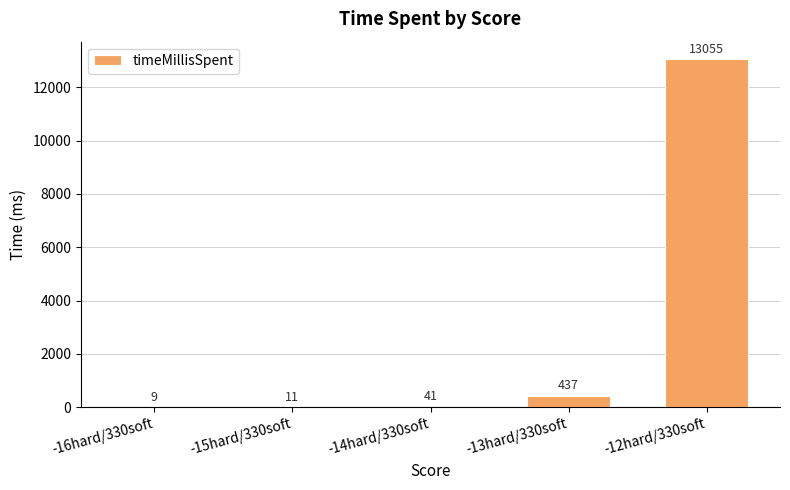

How many categories are shown in the chart?

5